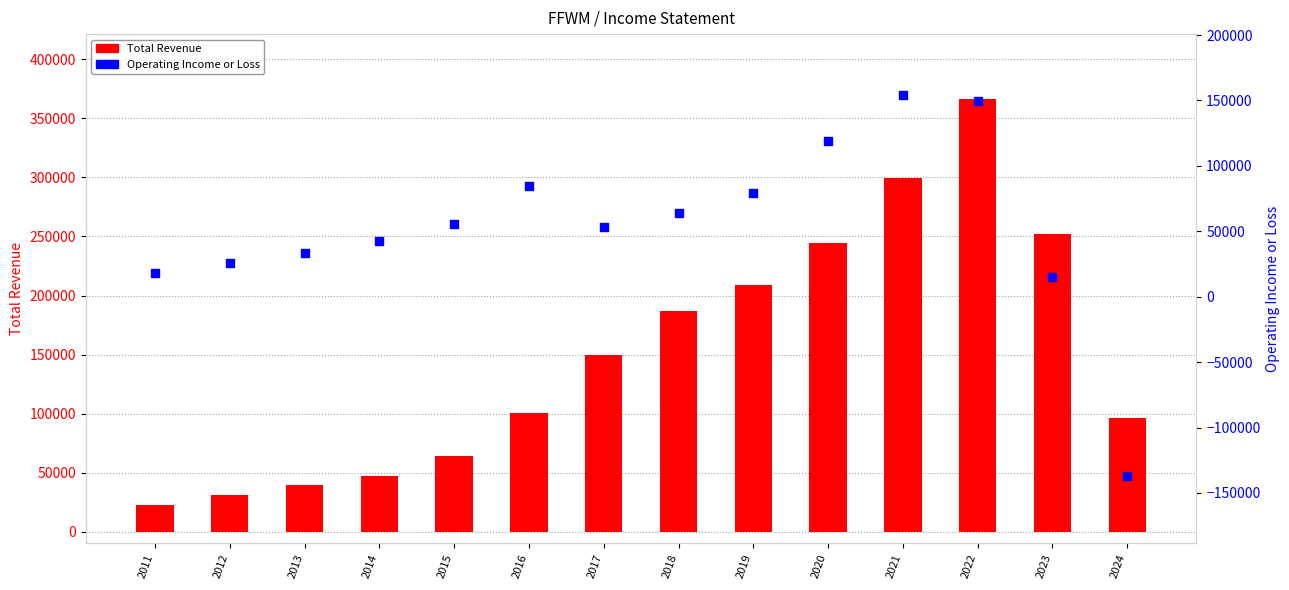

Which series has the largest total across all categories?

Total Revenue